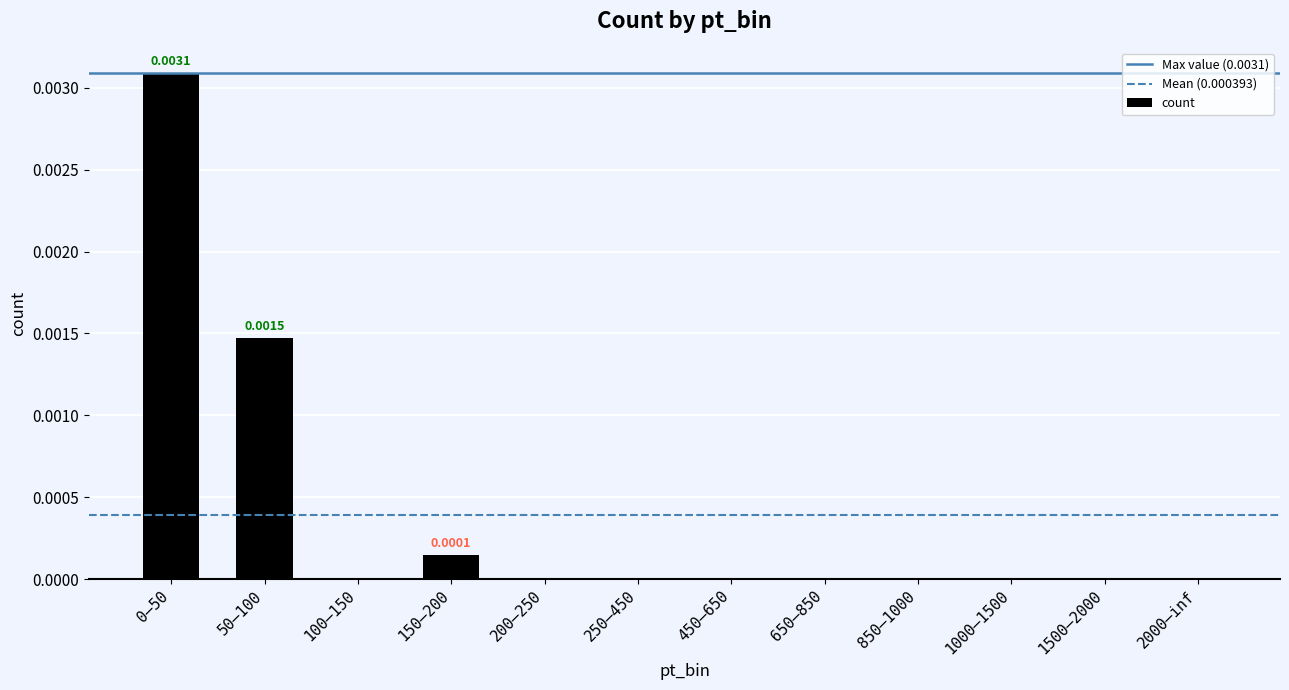

True or false: the data shows 0.0 at 1500–2000.

True